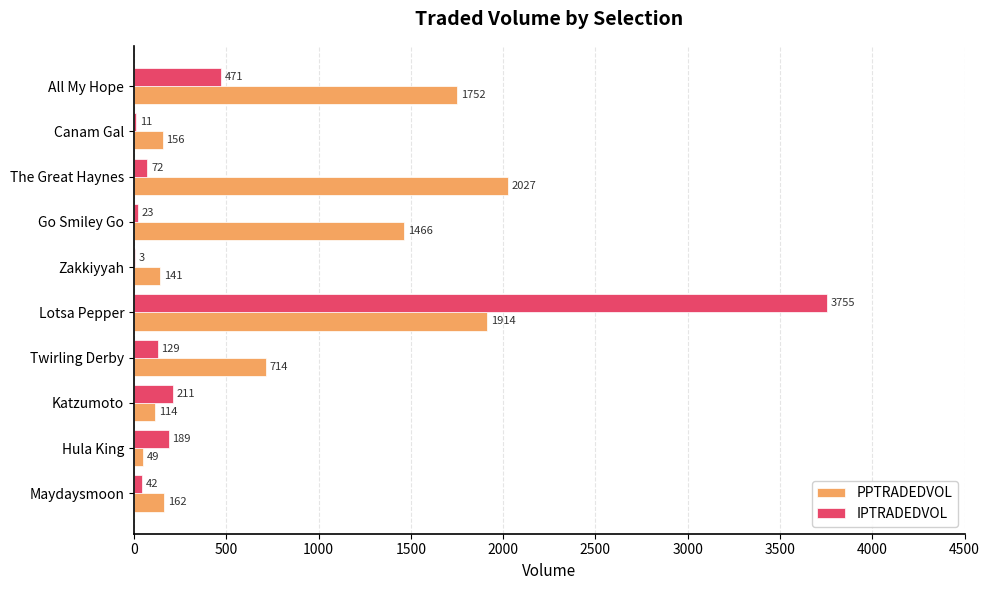

What is the maximum value for IPTRADEDVOL?

3755.0